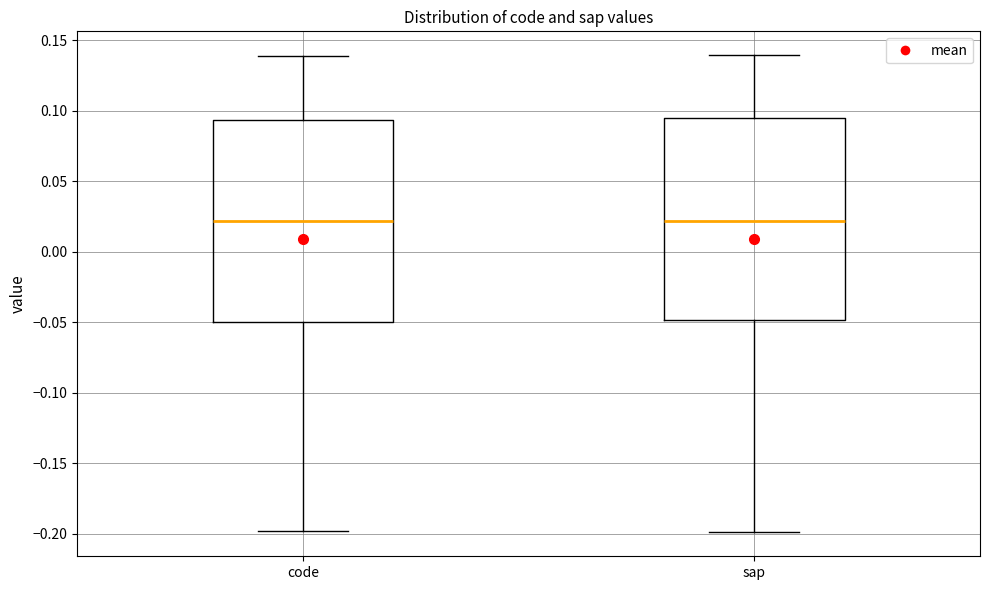

Reading left to right, transcribe this box plot: for each box, give where its median line is, the range the box spans, and where its two whiskers end, as read against the y-axis. The values are not printed on the chart, so give them approximately, as read against the axis.

code: median 0.020, box -0.050 to 0.095, whiskers -0.200 to 0.140
sap: median 0.020, box -0.050 to 0.095, whiskers -0.200 to 0.140